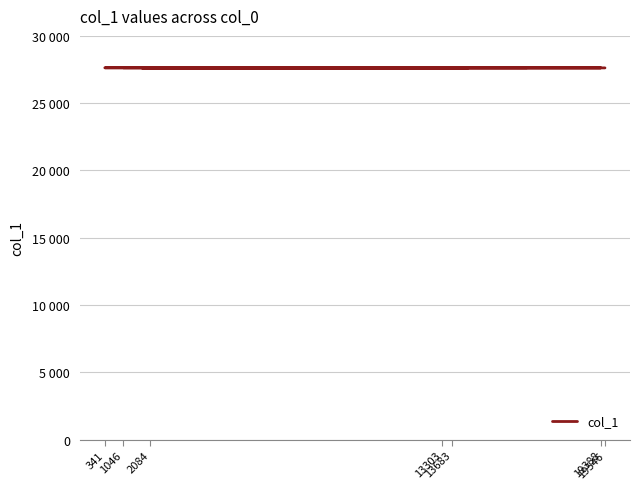

What is the value of the 18th point from the left?

27638